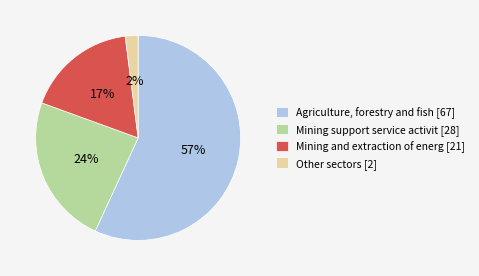

Do Agriculture, forestry and fish [67] and Other sectors [2] together represent more than half of the pie?

Yes